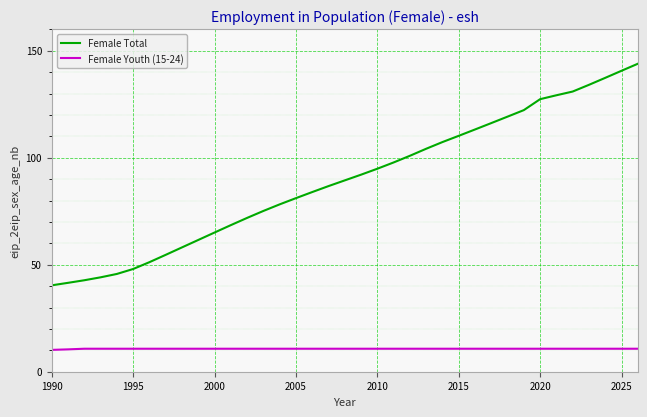

Which series has the largest total across all categories?

Female Total